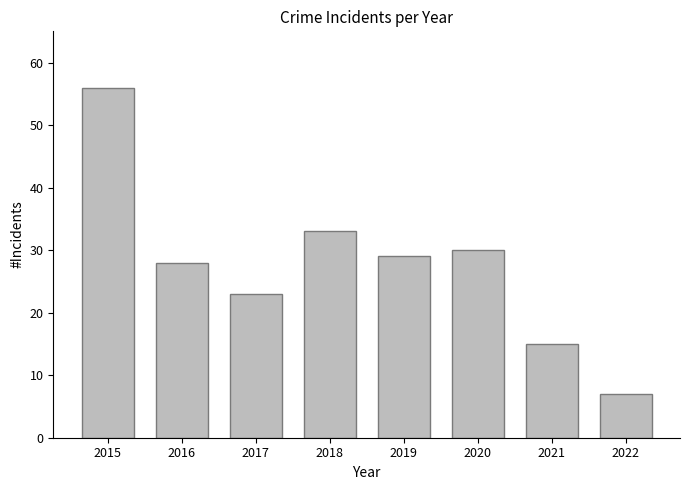

Rank the categories by value from highest to lowest.

2015, 2018, 2020, 2019, 2016, 2017, 2021, 2022